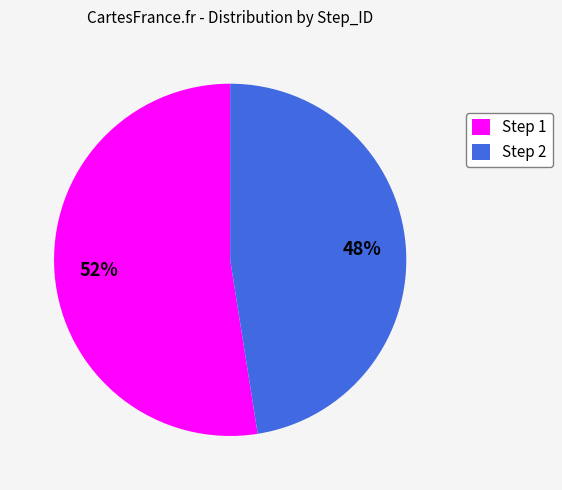

Which has a higher value, Step 1 or Step 2?

Step 1